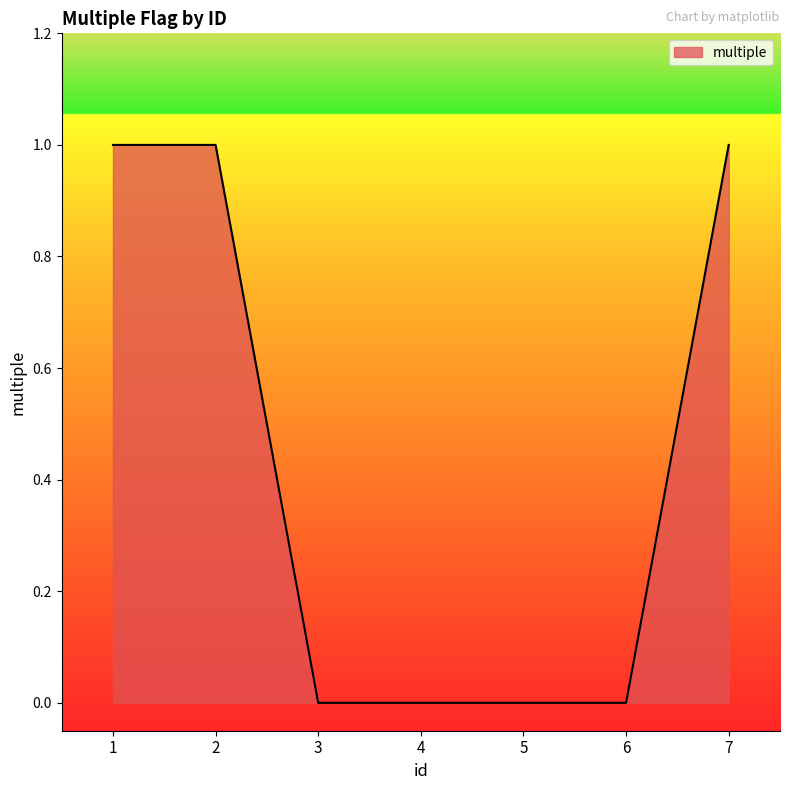

The value at 7 is 2. True or false?

False